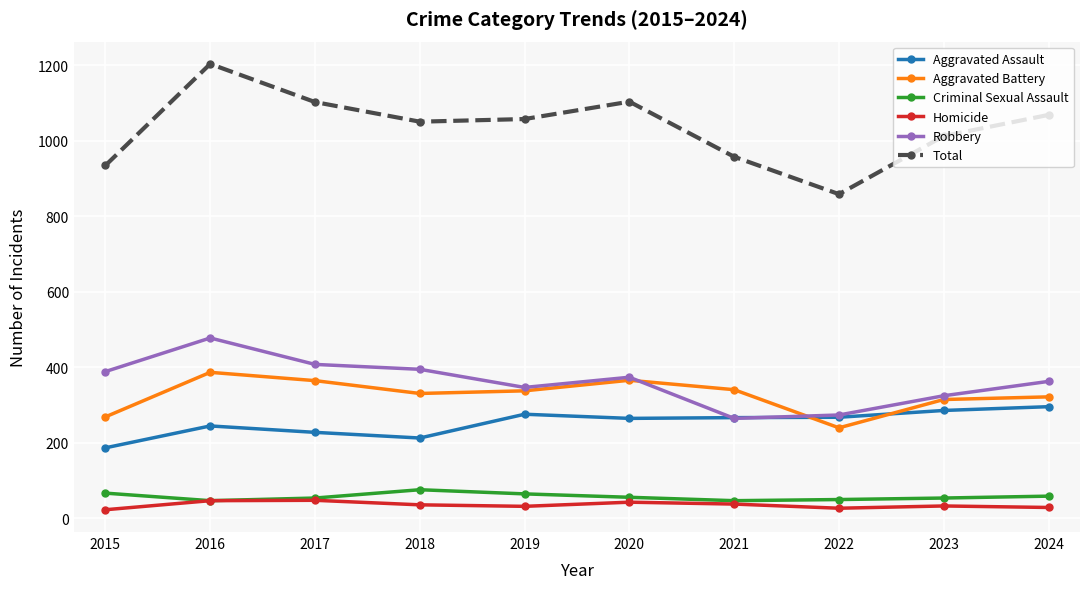

True or false: Homicide and Robbery intersect in this chart.

False